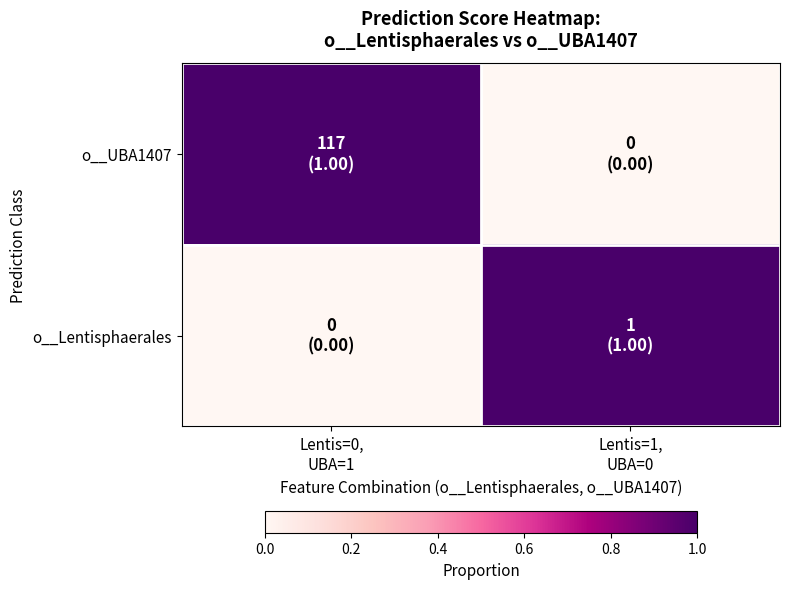

Reading right to left, what are all the values shown in this chart?

o__UBA1407: Lentis=1,
UBA=0=0	Lentis=0,
UBA=1=1
o__Lentisphaerales: Lentis=1,
UBA=0=1	Lentis=0,
UBA=1=0